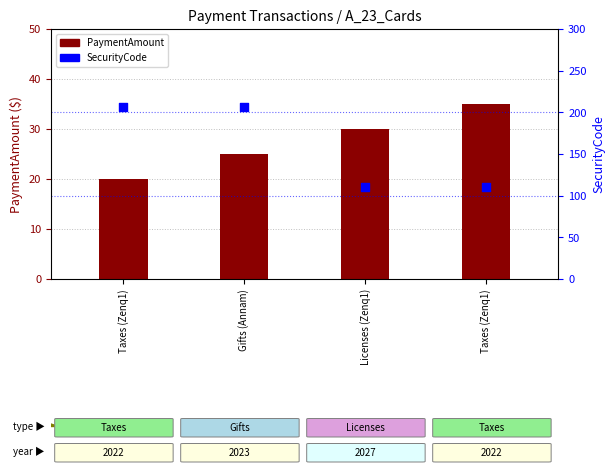

What are all the series names shown in the legend?

PaymentAmount, SecurityCode